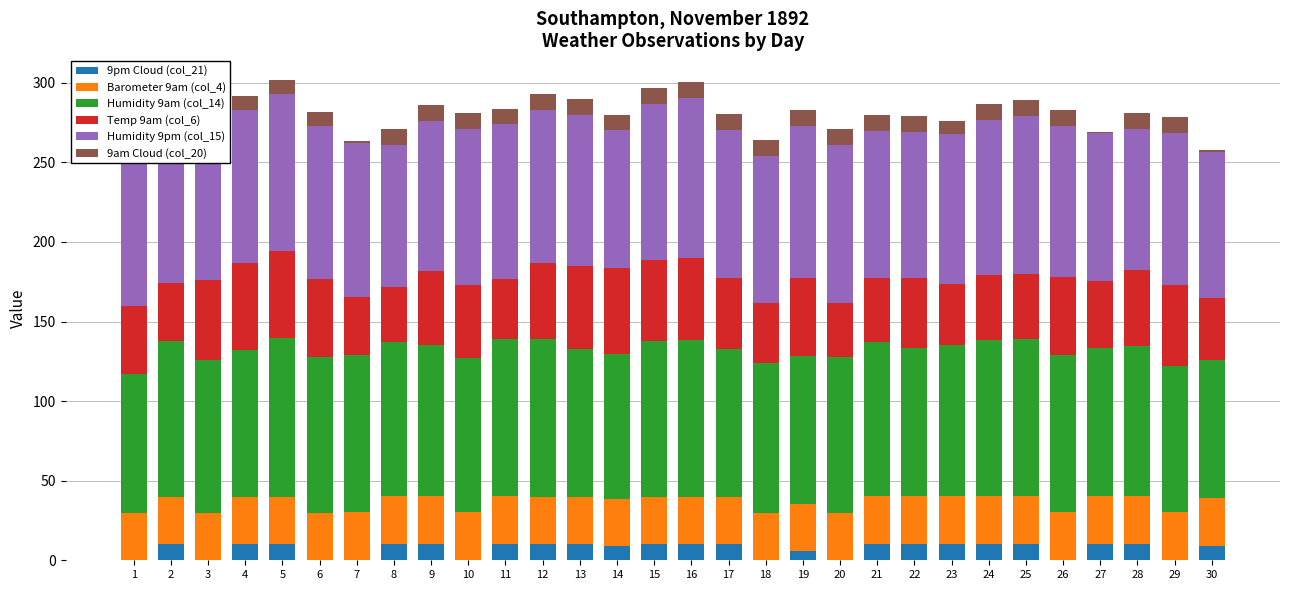

At how many categories does at least one series exceed 31?

30